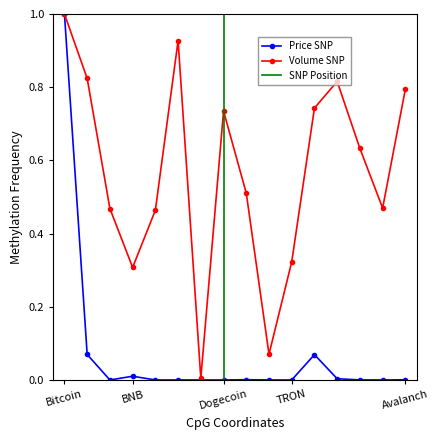

True or false: the data shows 0.0 at BinanceUSD.

False